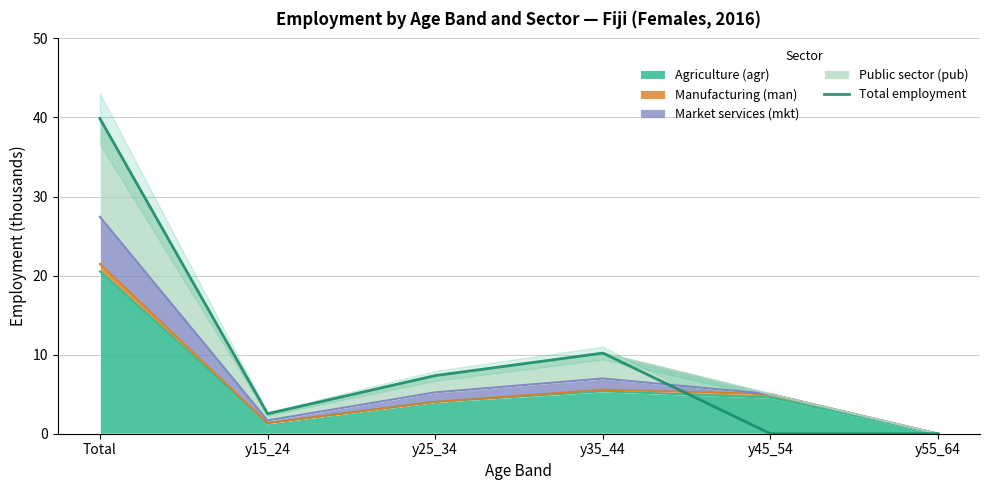

Where is the first local maximum?

y35_44